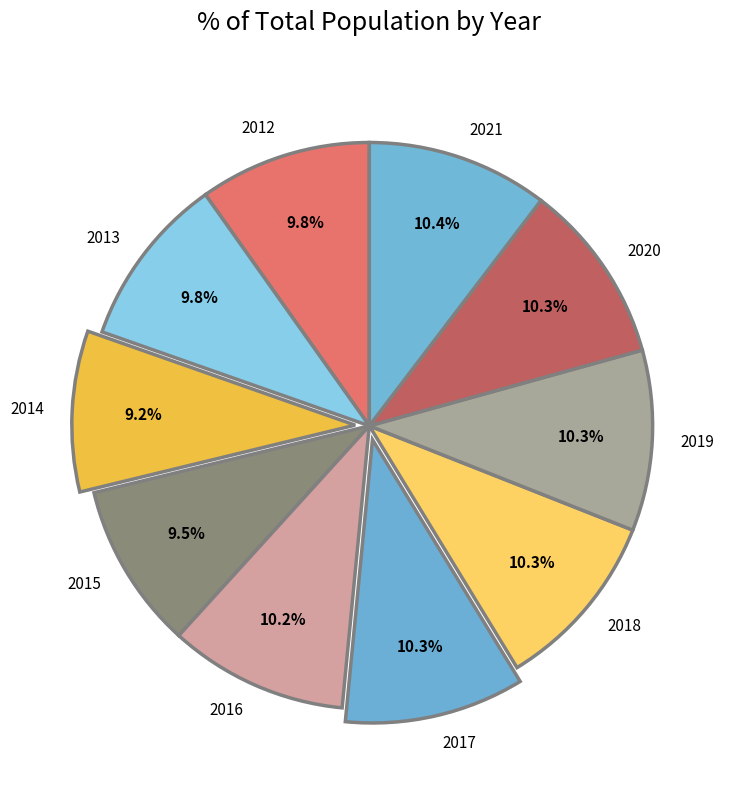

What portion of the pie excludes 2014?

90.8%